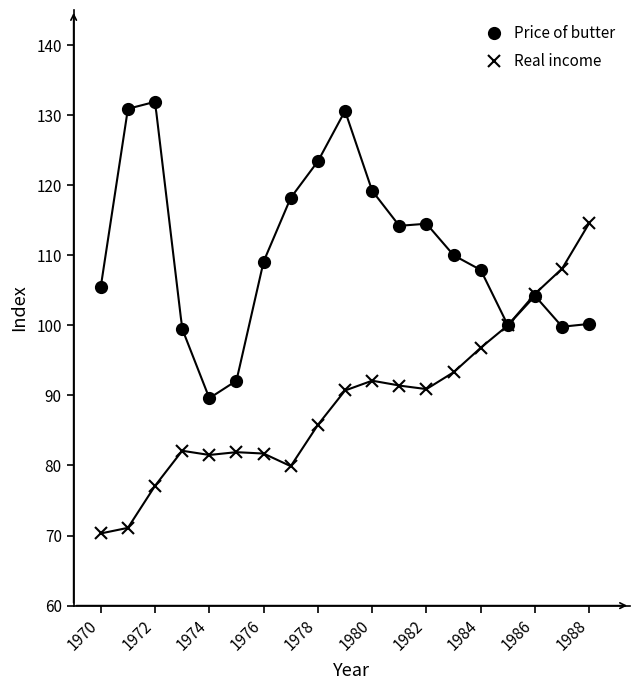

What is the value of the Price of butter point at the 15th from the left?

107.9